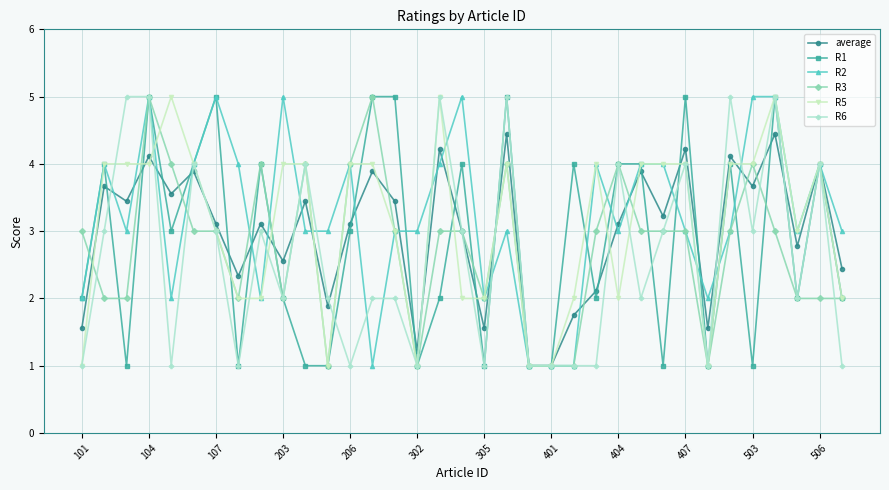

What is the smallest value displayed?

1.0